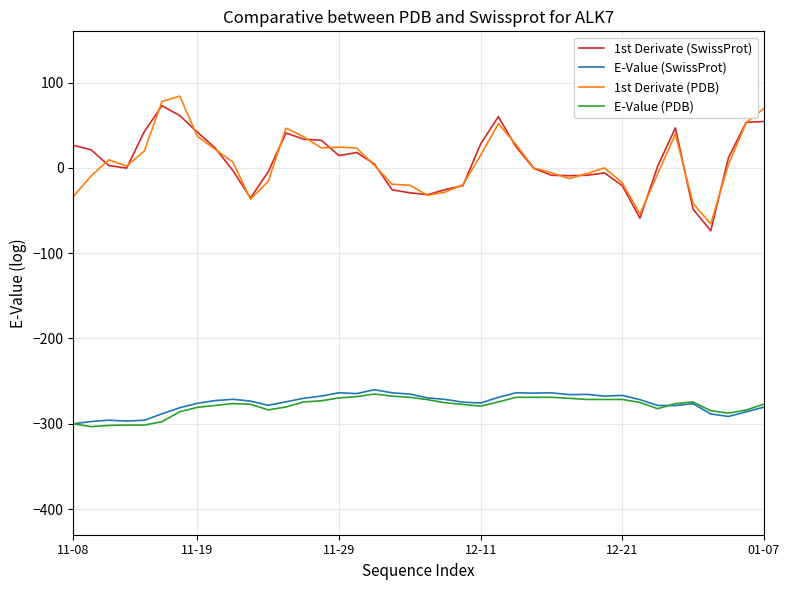

True or false: 1st Derivate (SwissProt) and E-Value (SwissProt) cross at least once.

False